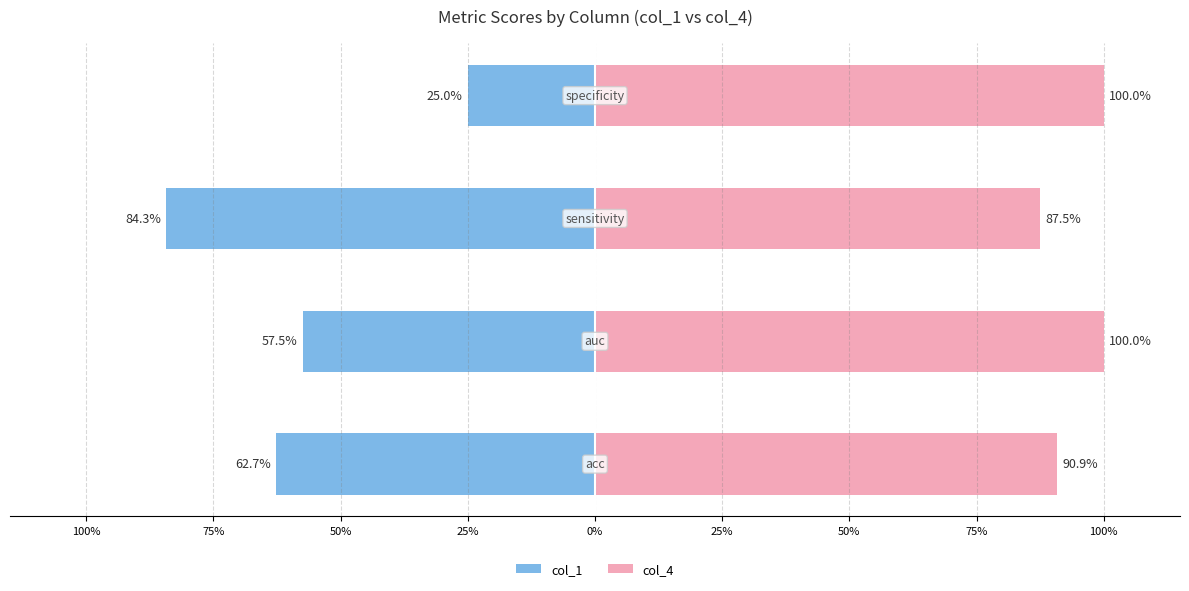

Which series has the widest spread of values?

col_1